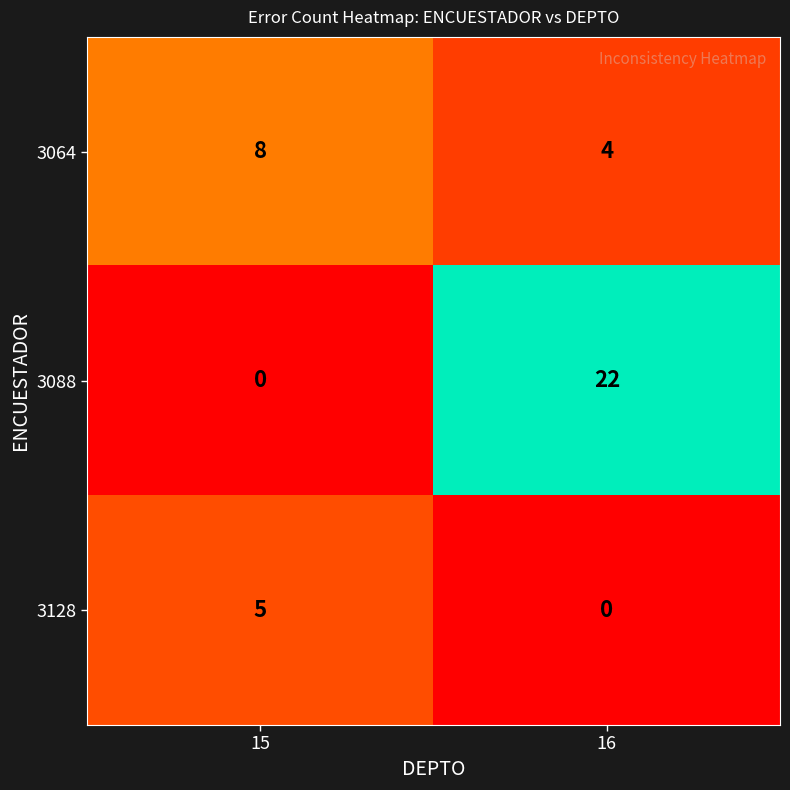

Reading left to right, extract all data points from this chart.

3064: 8	4
3088: 0	22
3128: 5	0